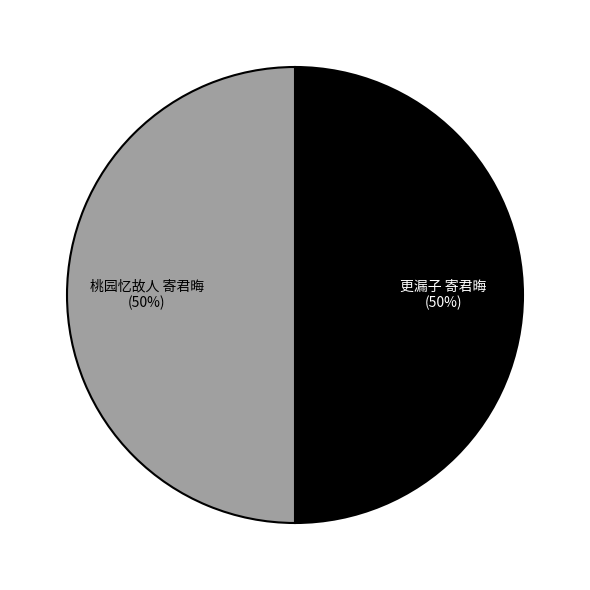

To the nearest percent, what is the average slice percentage?

50%